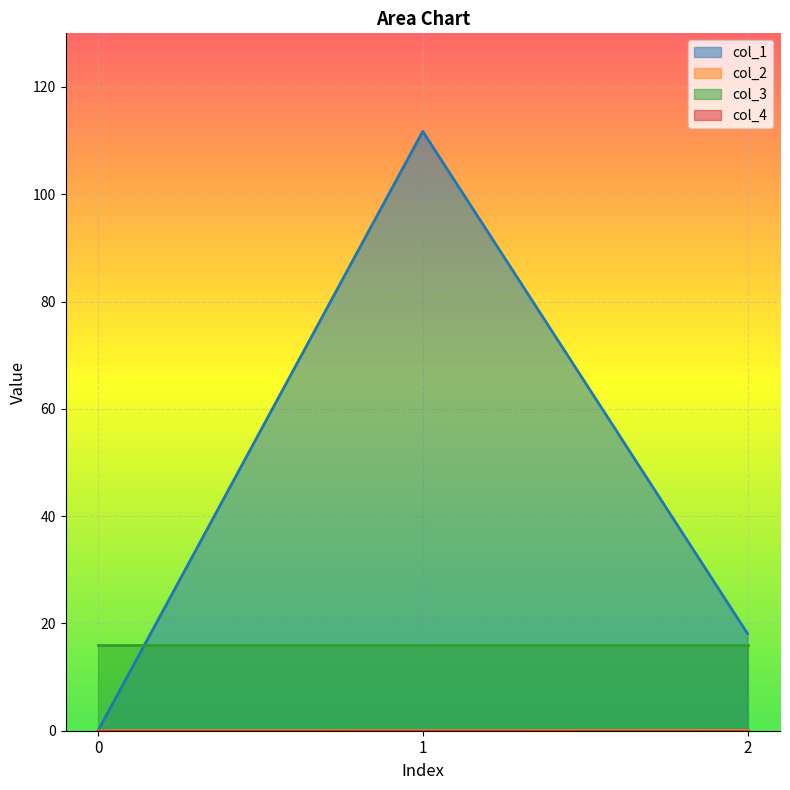

What is the highest value of the col_1 series?

111.7